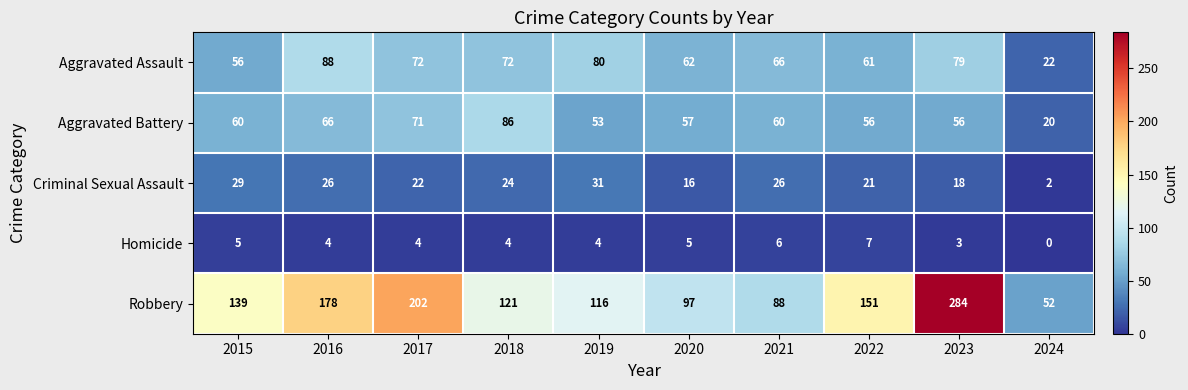

How many distinct data groups are displayed?

5